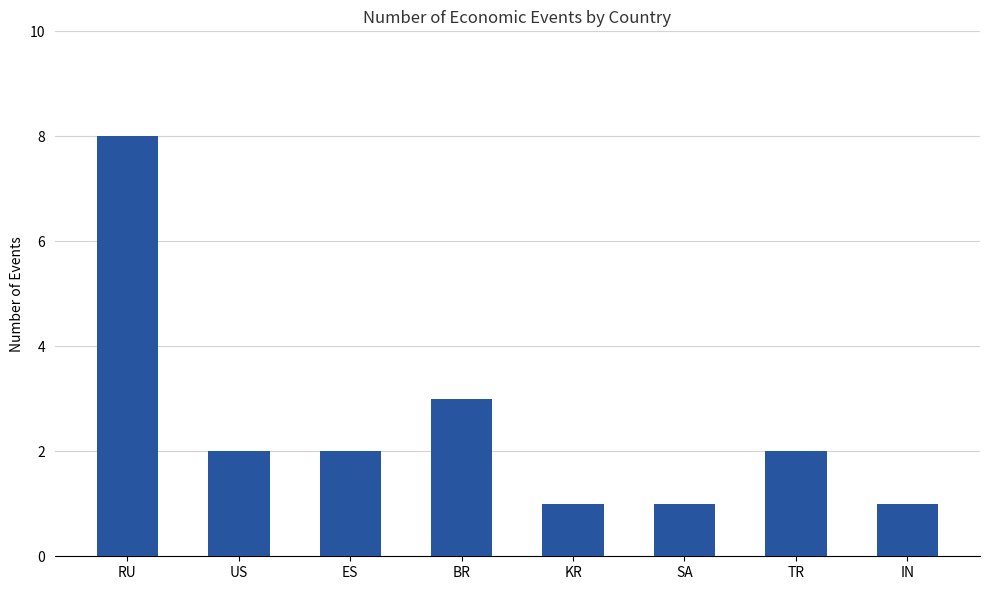

Where is the data nearest to the value 4?

BR